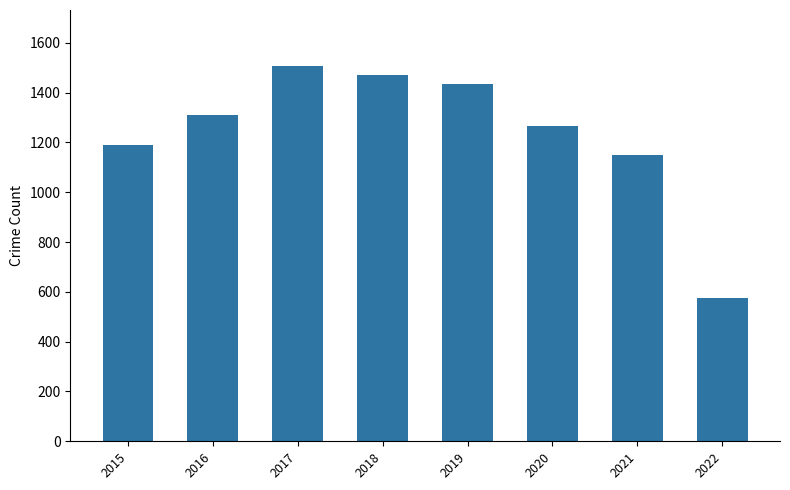

Which category has the lowest value across all series?

2022